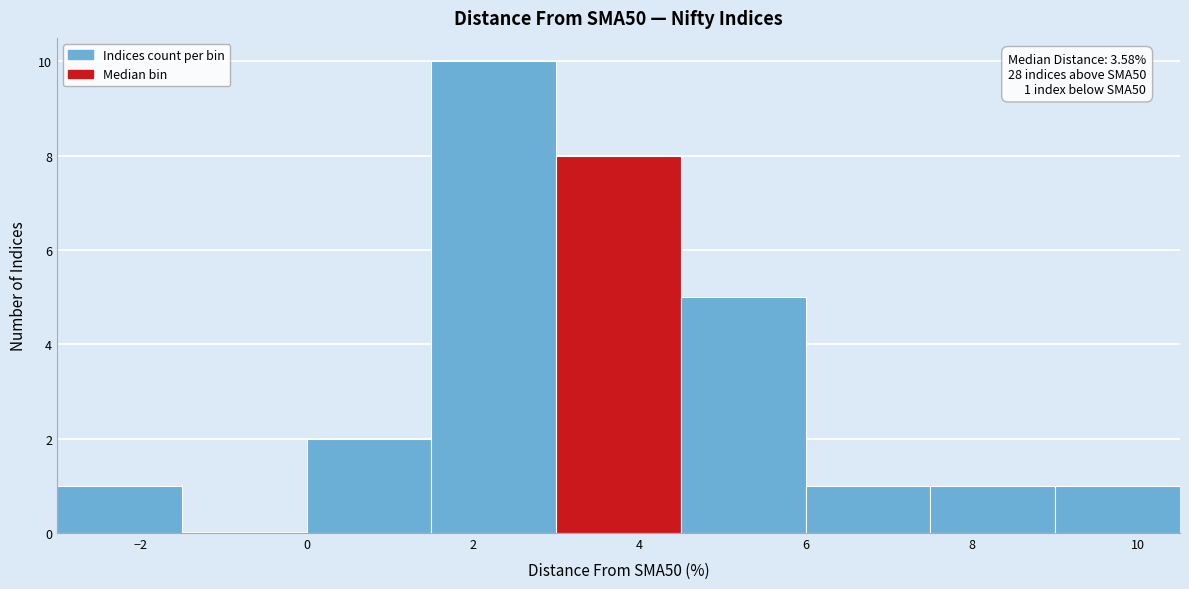

Which range on the x-axis has the tallest bar?

1.5 to 3.0